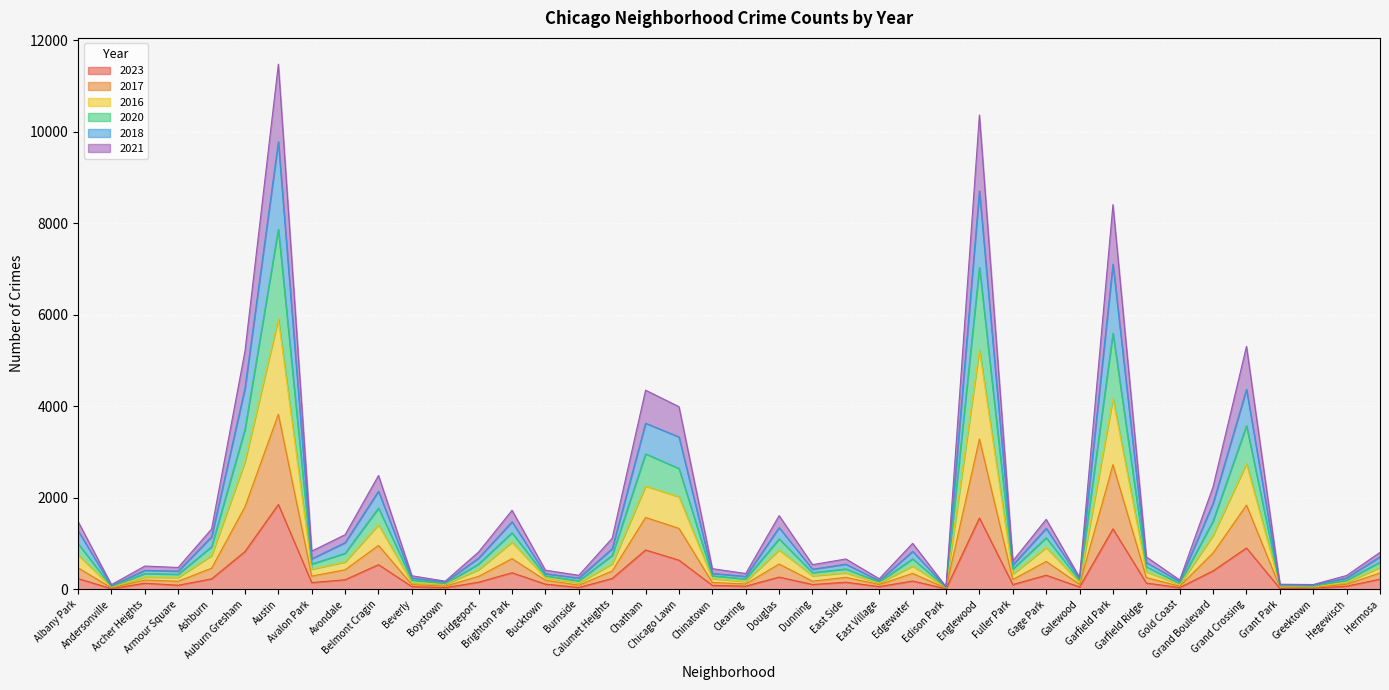

True or false: 2021 and 2017 cross at least once.

False